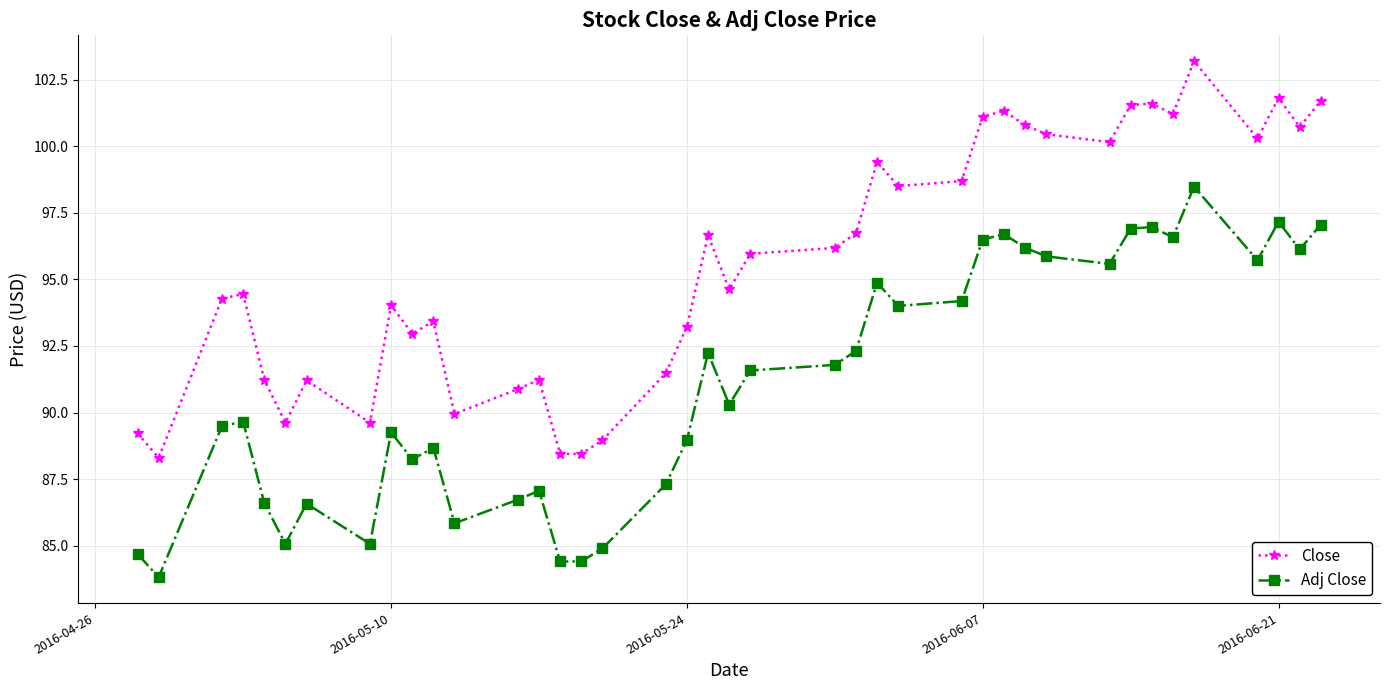

What is the value of the Adj Close point at the 7th from the left?

86.6